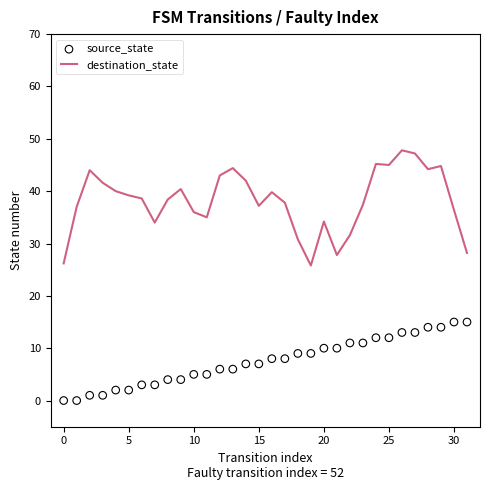

At which category is the sum across all series the highest?

26